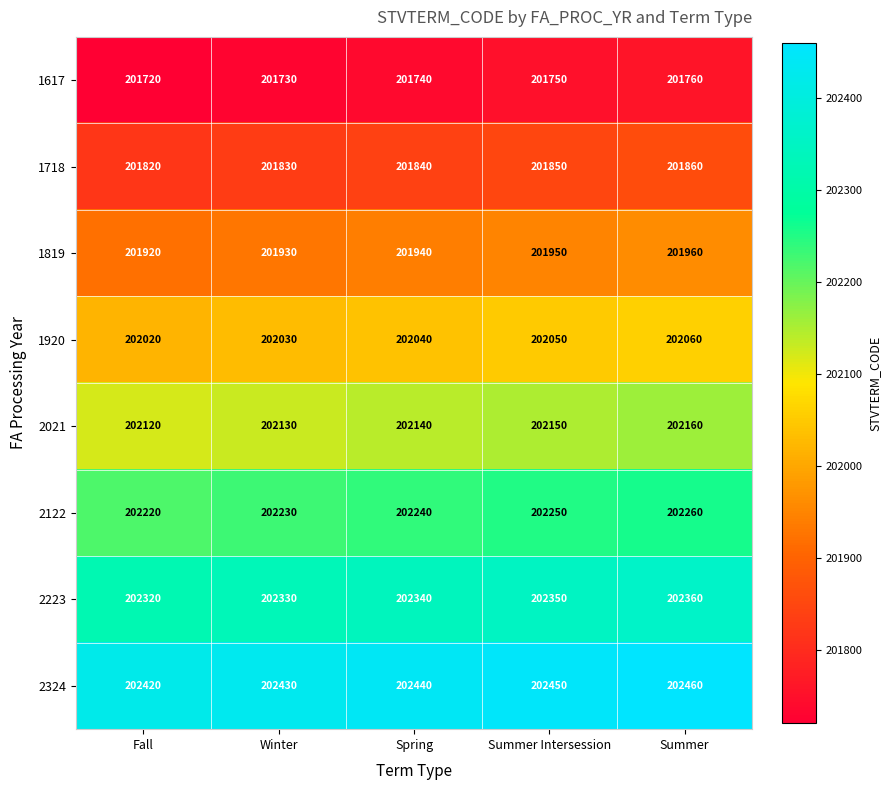

Where is 2021 nearest to the value 202140?

Spring